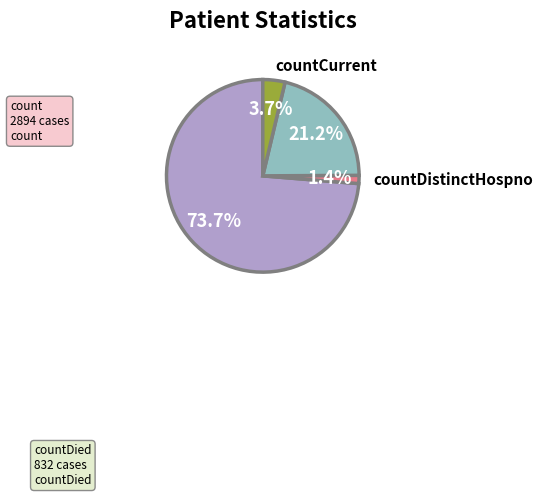

Is there a majority slice in this chart?

Yes